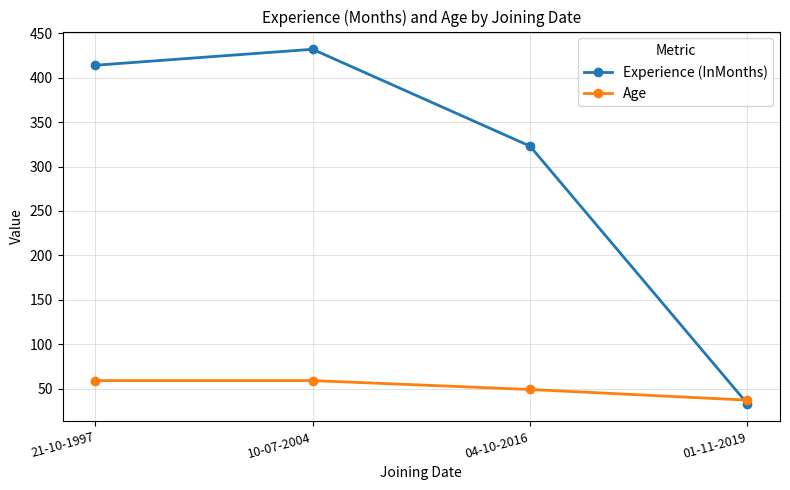

Reading right to left, extract all data points from this chart.

Experience (InMonths): 01-11-2019=33	04-10-2016=323	10-07-2004=432	21-10-1997=414
Age: 01-11-2019=37	04-10-2016=49	10-07-2004=59	21-10-1997=59